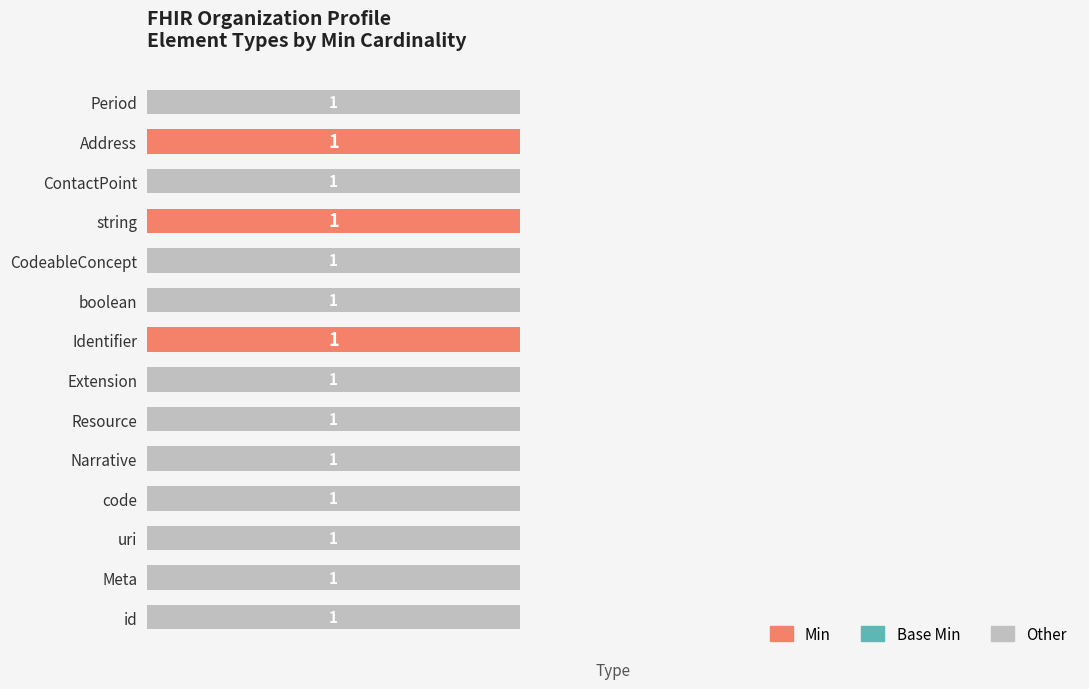

Are the bars grouped side by side (vs. stacked)?

Yes